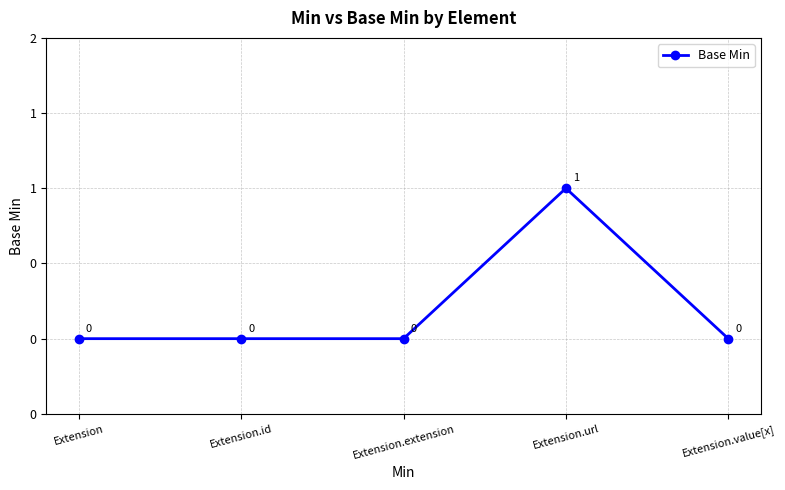

What is the sum of all values?

1